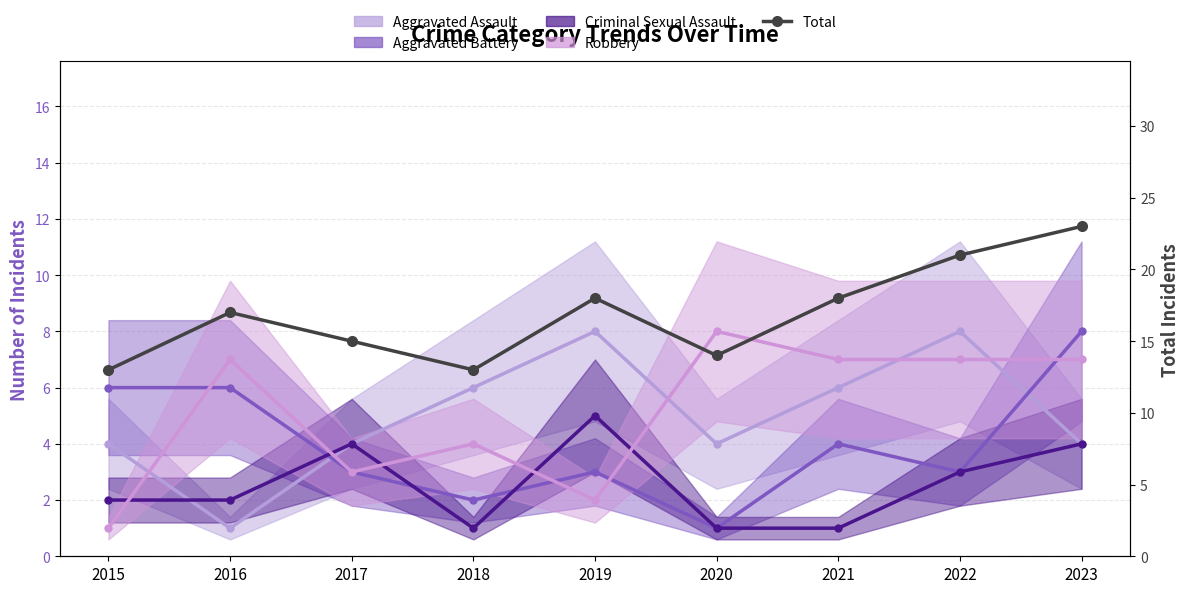

Which category has the highest value across all series?

2023